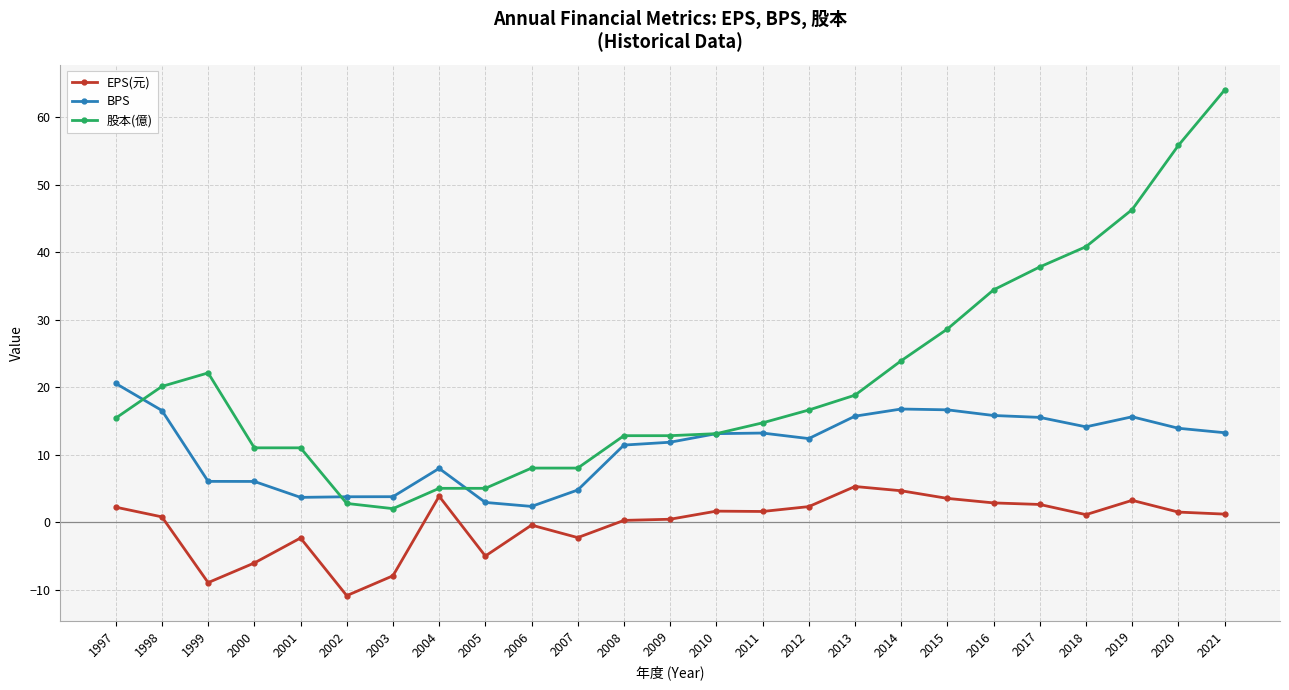

Which category has the highest value across all series?

2021